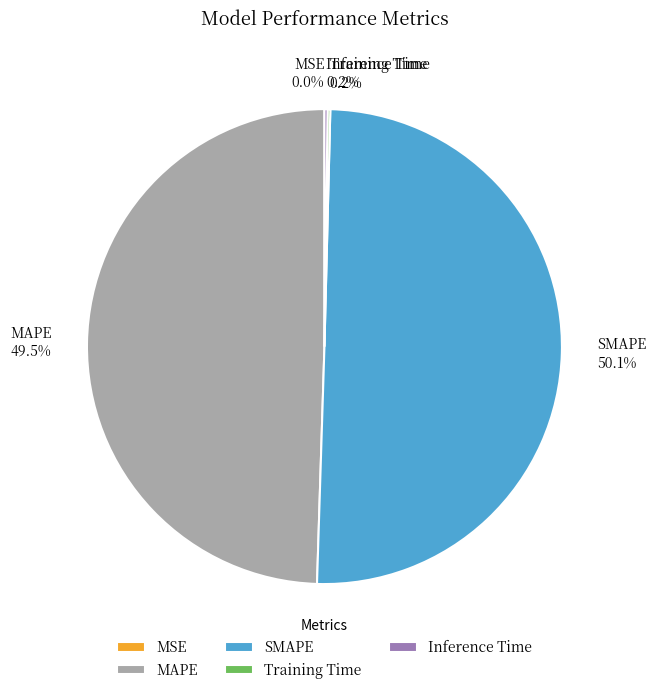

What is the largest slice in the pie chart?

SMAPE